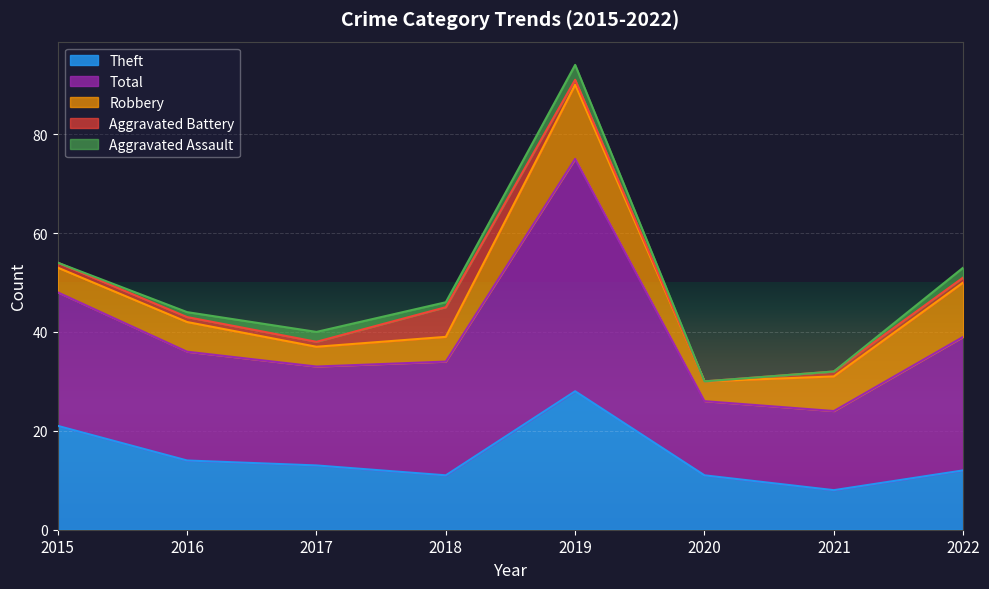

Reading right to left, transcribe all the data shown in this chart.

Aggravated Assault: 2	0	0	3	1	2	1	0
Aggravated Battery: 1	1	0	1	6	1	1	1
Robbery: 11	7	4	15	5	4	6	5
Theft: 12	8	11	28	11	13	14	21
Total: 27	16	15	47	23	20	22	27